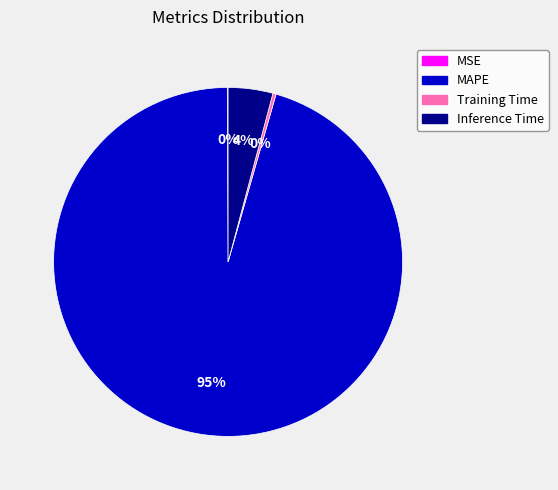

Do MAPE and Training Time together represent more than half of the pie?

Yes